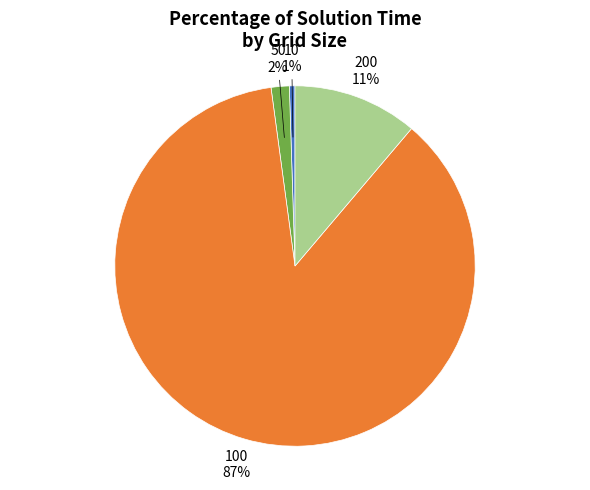

How many segments does this pie chart have?

4